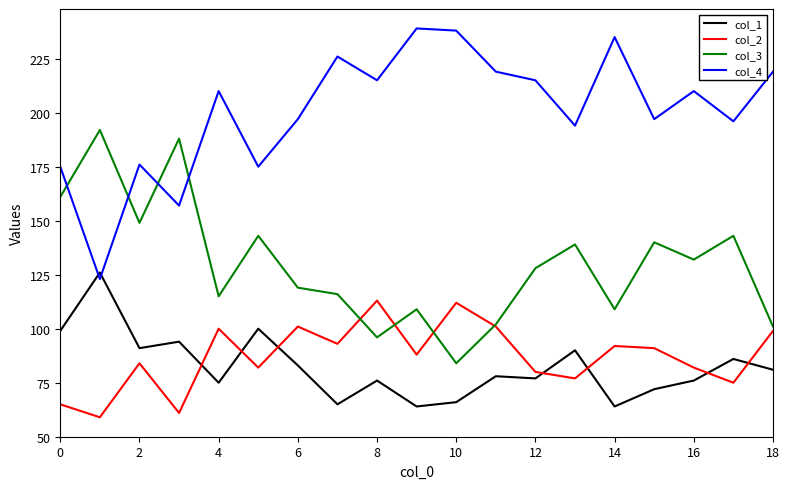

Reading left to right, extract all data points from this chart.

col_1: 99	126	91	94	75	100	83	65	76	64	66	78	77	90	64	72	76	86	81
col_2: 65	59	84	61	100	82	101	93	113	88	112	101	80	77	92	91	82	75	99
col_3: 161	192	149	188	115	143	119	116	96	109	84	102	128	139	109	140	132	143	101
col_4: 175	123	176	157	210	175	197	226	215	239	238	219	215	194	235	197	210	196	219